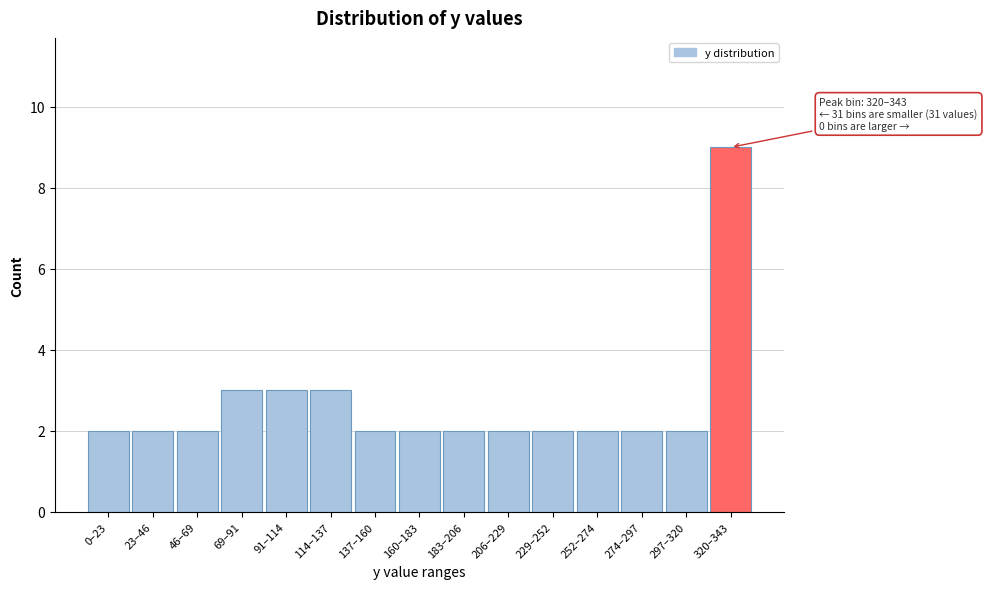

Reading right to left, transcribe all the data shown in this chart.

320–343=9	297–320=2	274–297=2	252–274=2	229–252=2	206–229=2	183–206=2	160–183=2	137–160=2	114–137=3	91–114=3	69–91=3	46–69=2	23–46=2	0–23=2